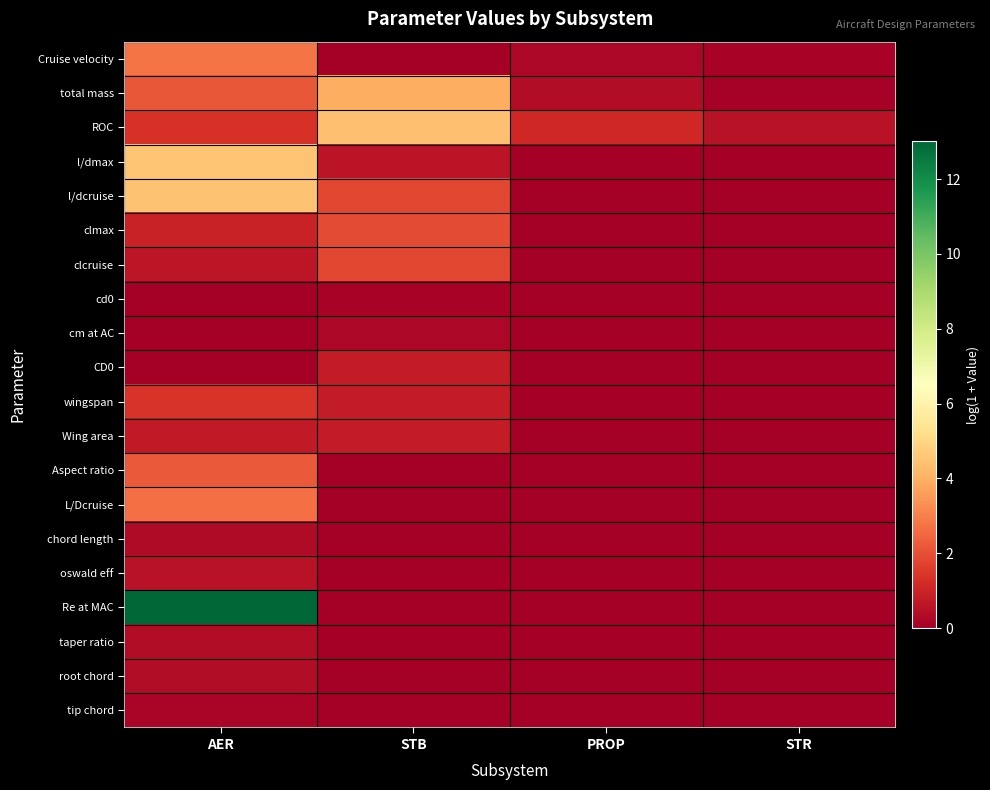

Which has a higher value, PROP or STB?

PROP